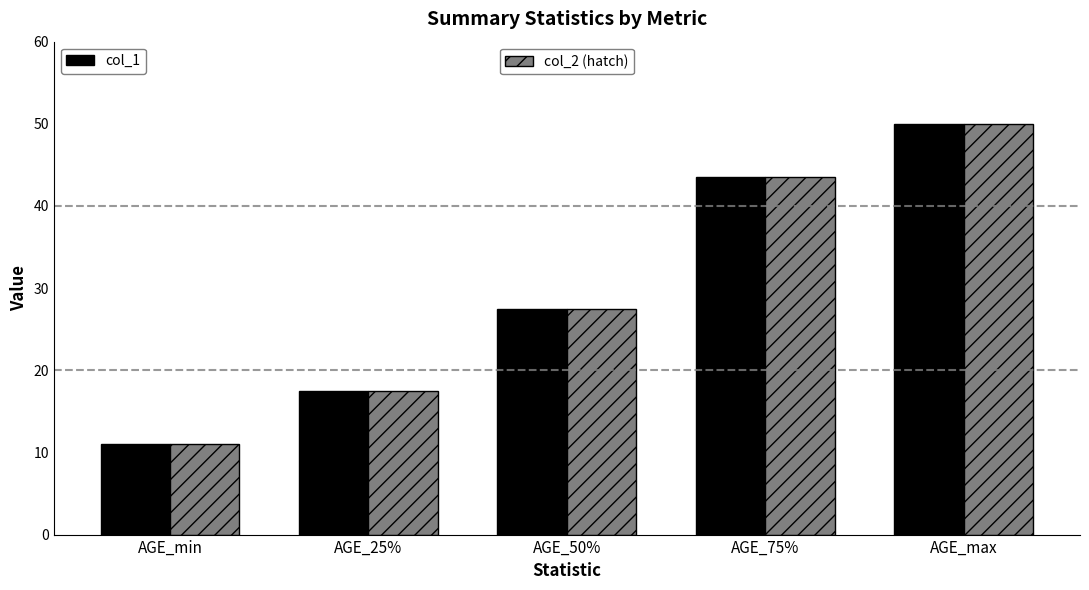

What is the minimum value shown in the chart?

11.0